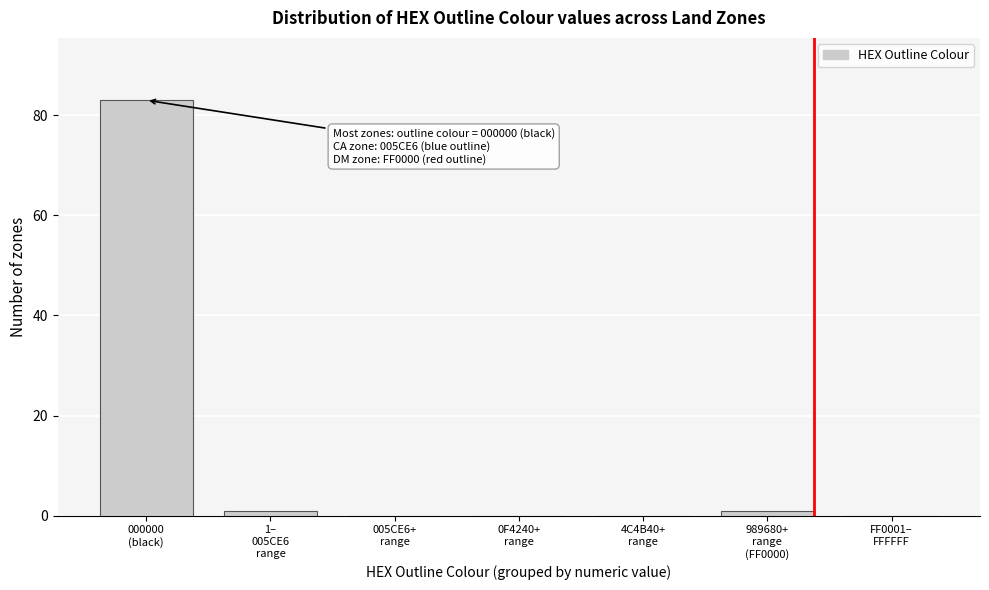

What is the greatest value displayed?

83